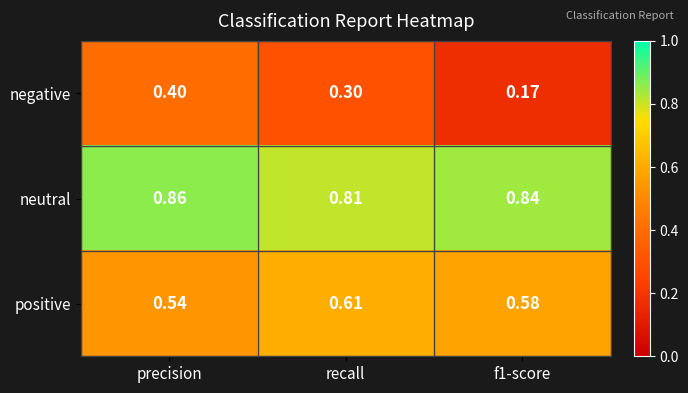

Which series has the widest spread of values?

negative